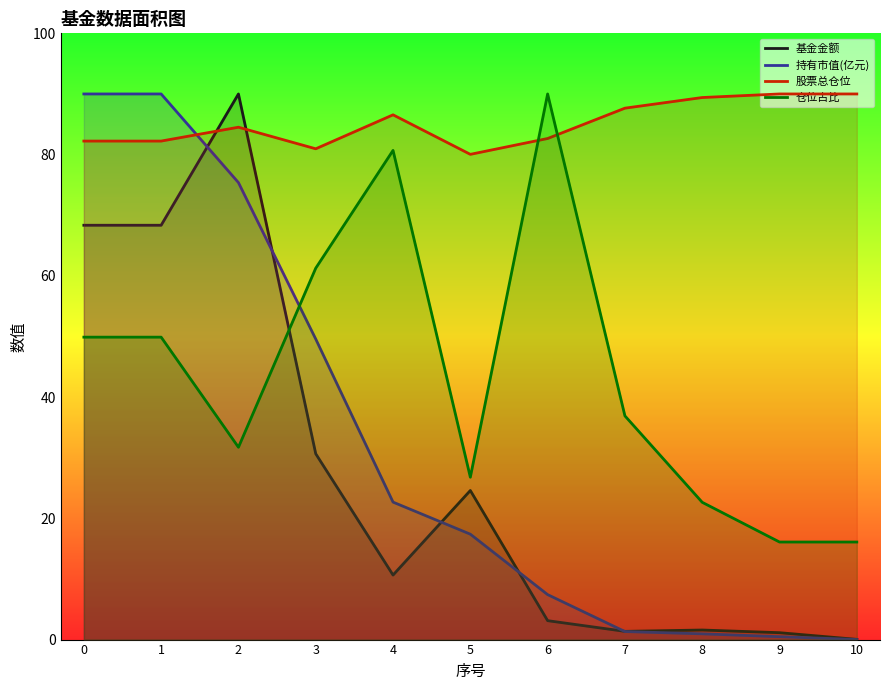

Between which two adjacent categories do 股票总仓位 and 仓位占比 first intersect?

5 and 6